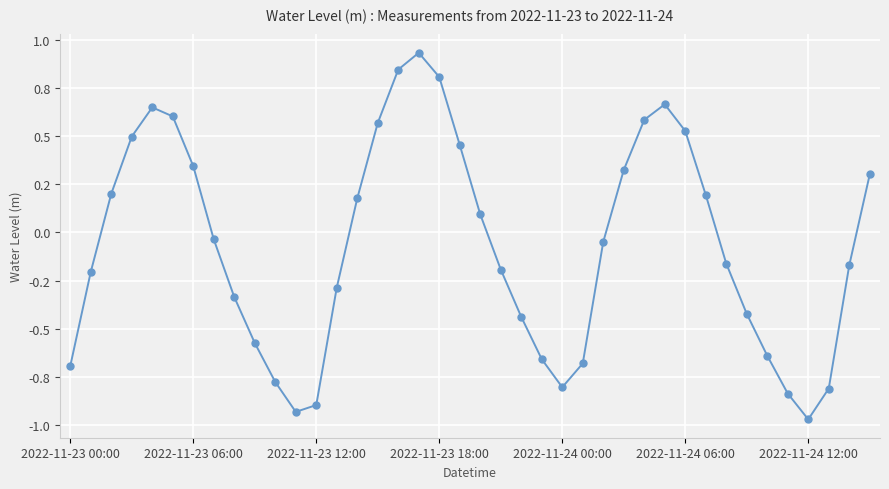

List the labels in order of value, largest first.

17, 16, 18, 29, 2022-11-24 00:00, 2022-11-24 06:00, 28, 15, 30, 2022-11-23 18:00, 19, 2022-11-24 12:00, 27, 39, 2022-11-23 12:00, 31, 14, 20, 7, 26, 32, 38, 21, 2022-11-23 06:00, 13, 8, 33, 22, 9, 34, 23, 25, 2022-11-23 00:00, 10, 24, 37, 35, 12, 11, 36